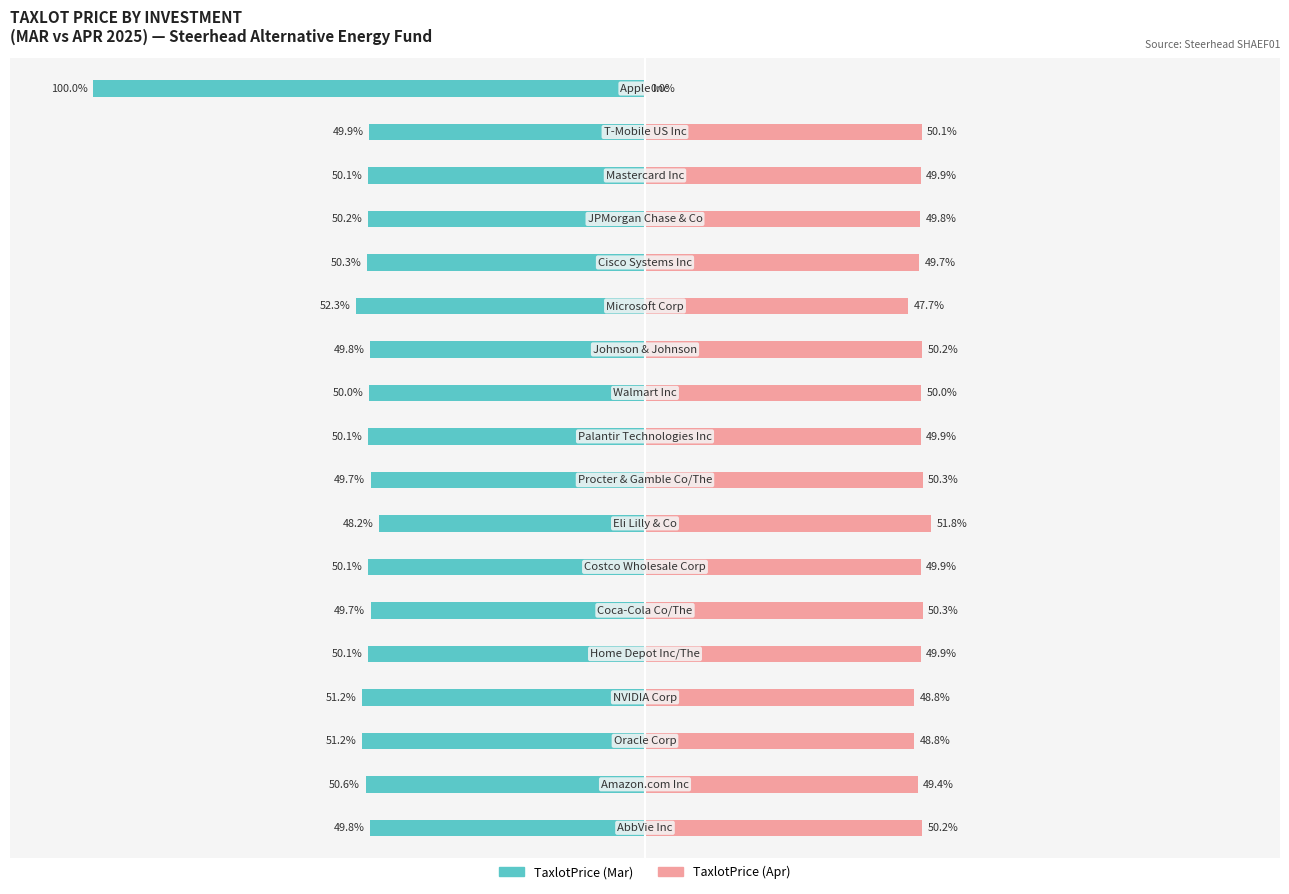

The TaxlotPrice (Apr) series shows 49.8 at 14. True or false?

True